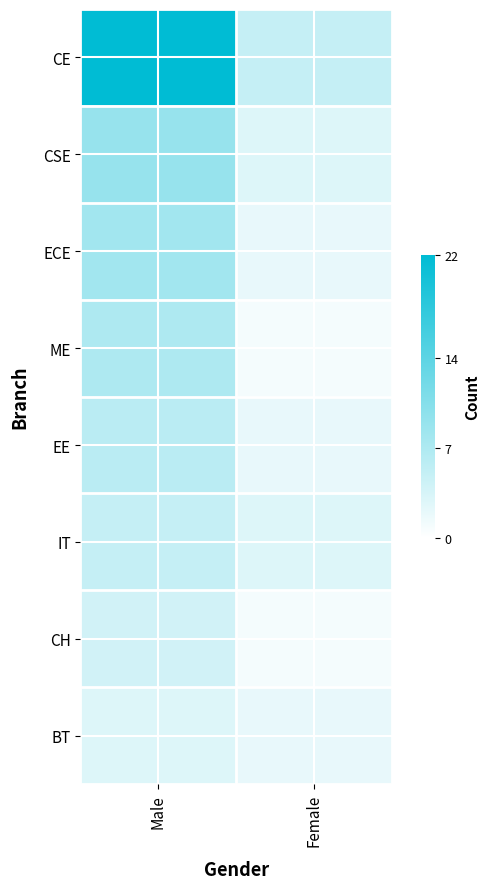

Count the number of categories in the chart.

2